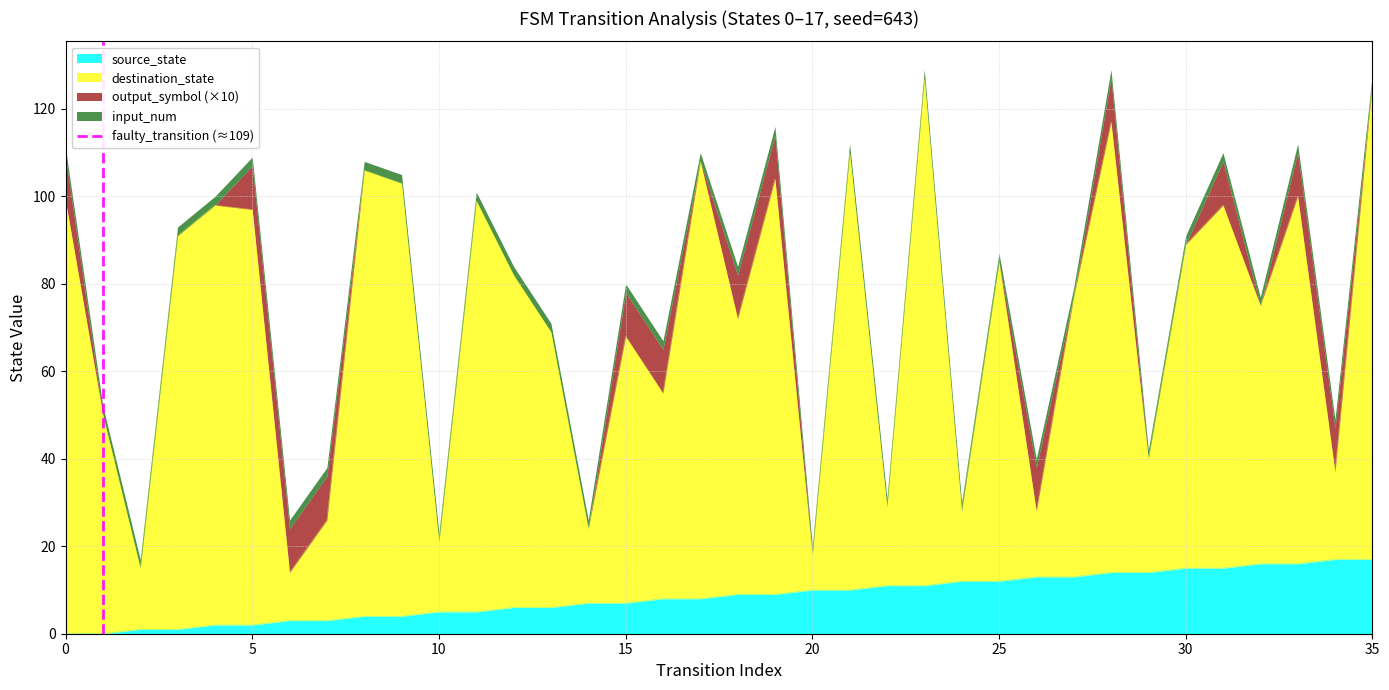

Is it true that source_state equals 5 at 10?

True